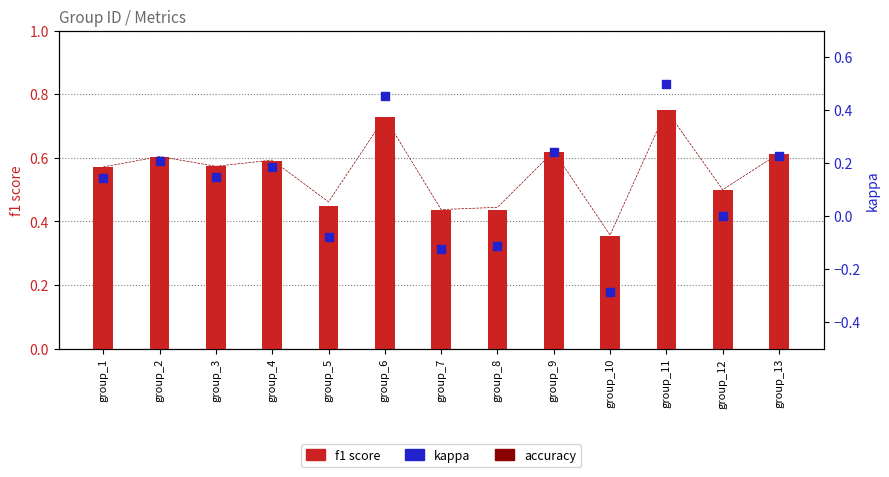

What is the total value across all series at group_6?

1.9